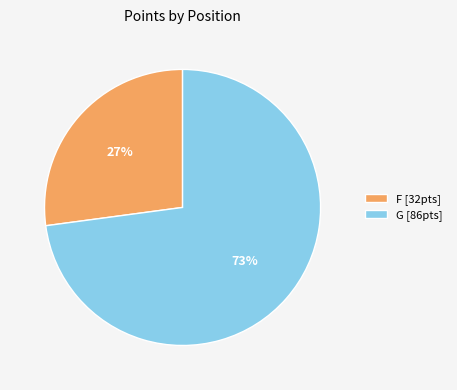

Which category has the smallest portion of the pie?

F [32pts]